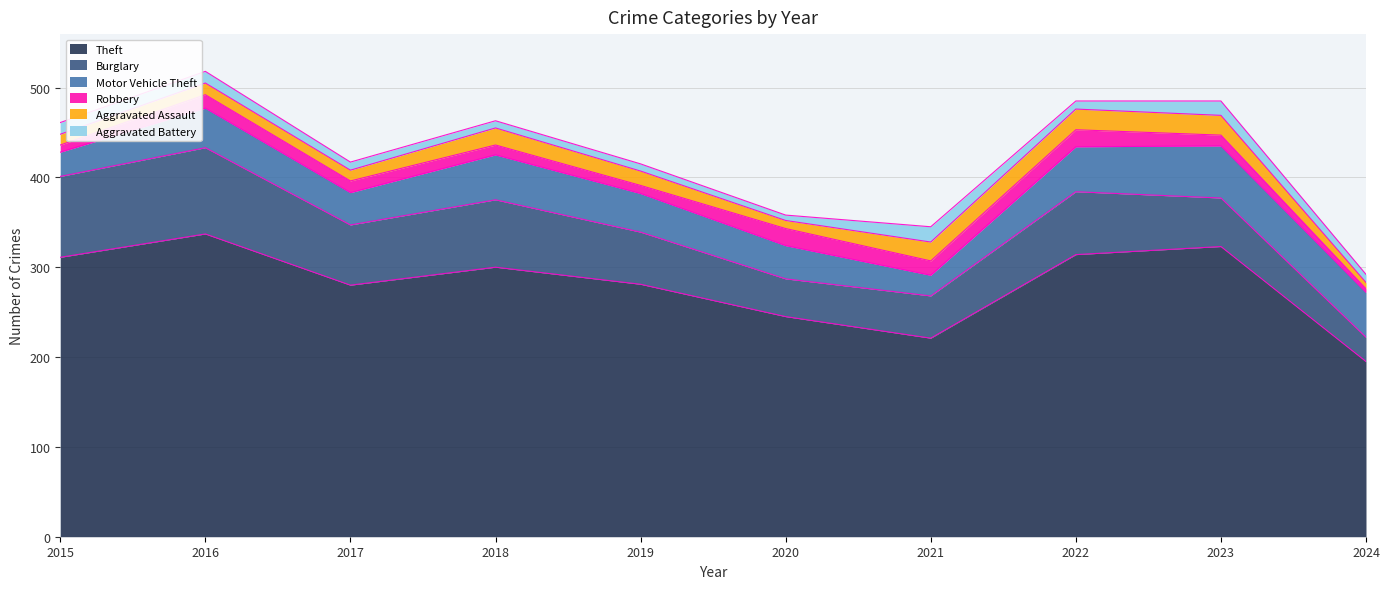

At which category is the sum across all series the highest?

2016